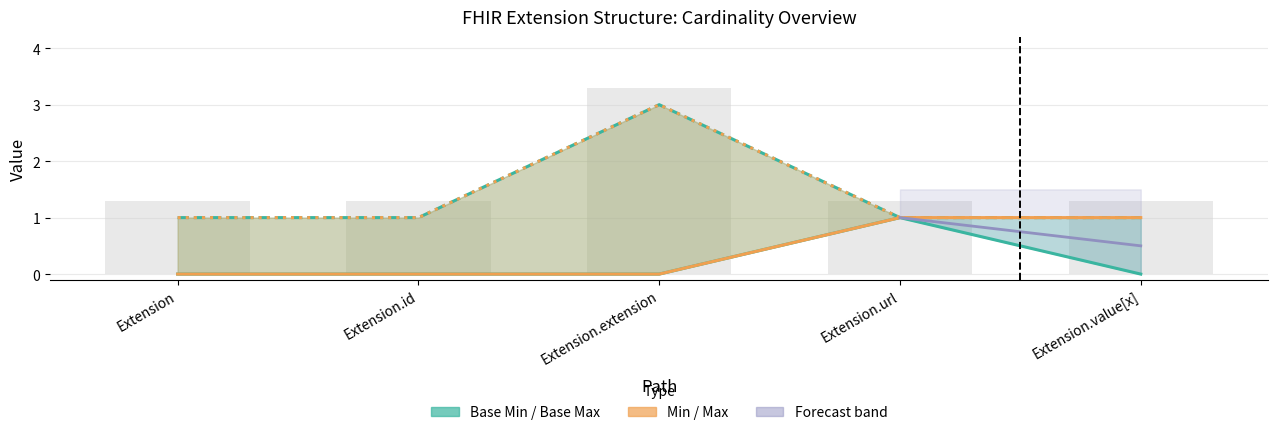

At which label does Base Min reach its peak?

Extension.url